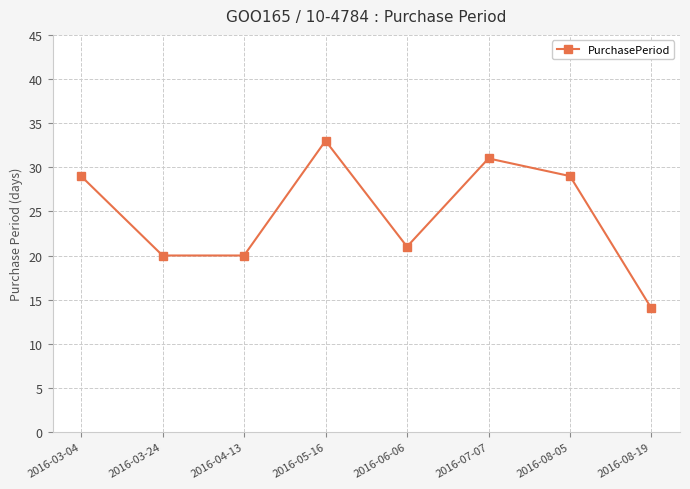

True or false: there are more than 2 points higher than both neighbors.

False